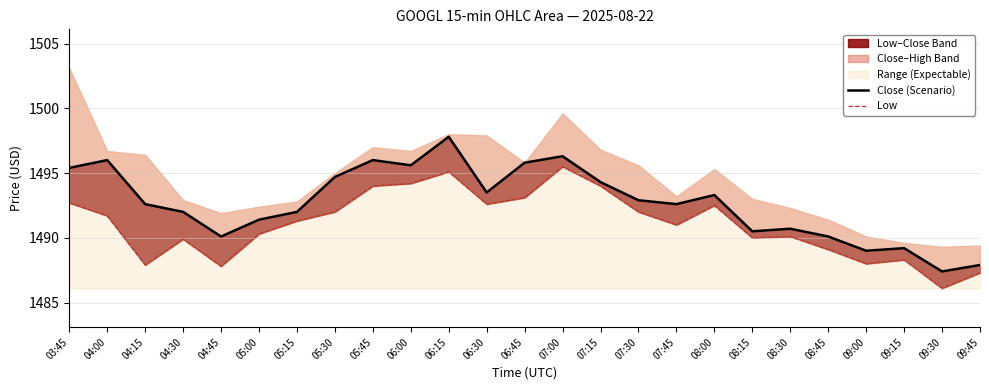

True or false: Close (Scenario) has a value of 785.7 at 03:45.

False